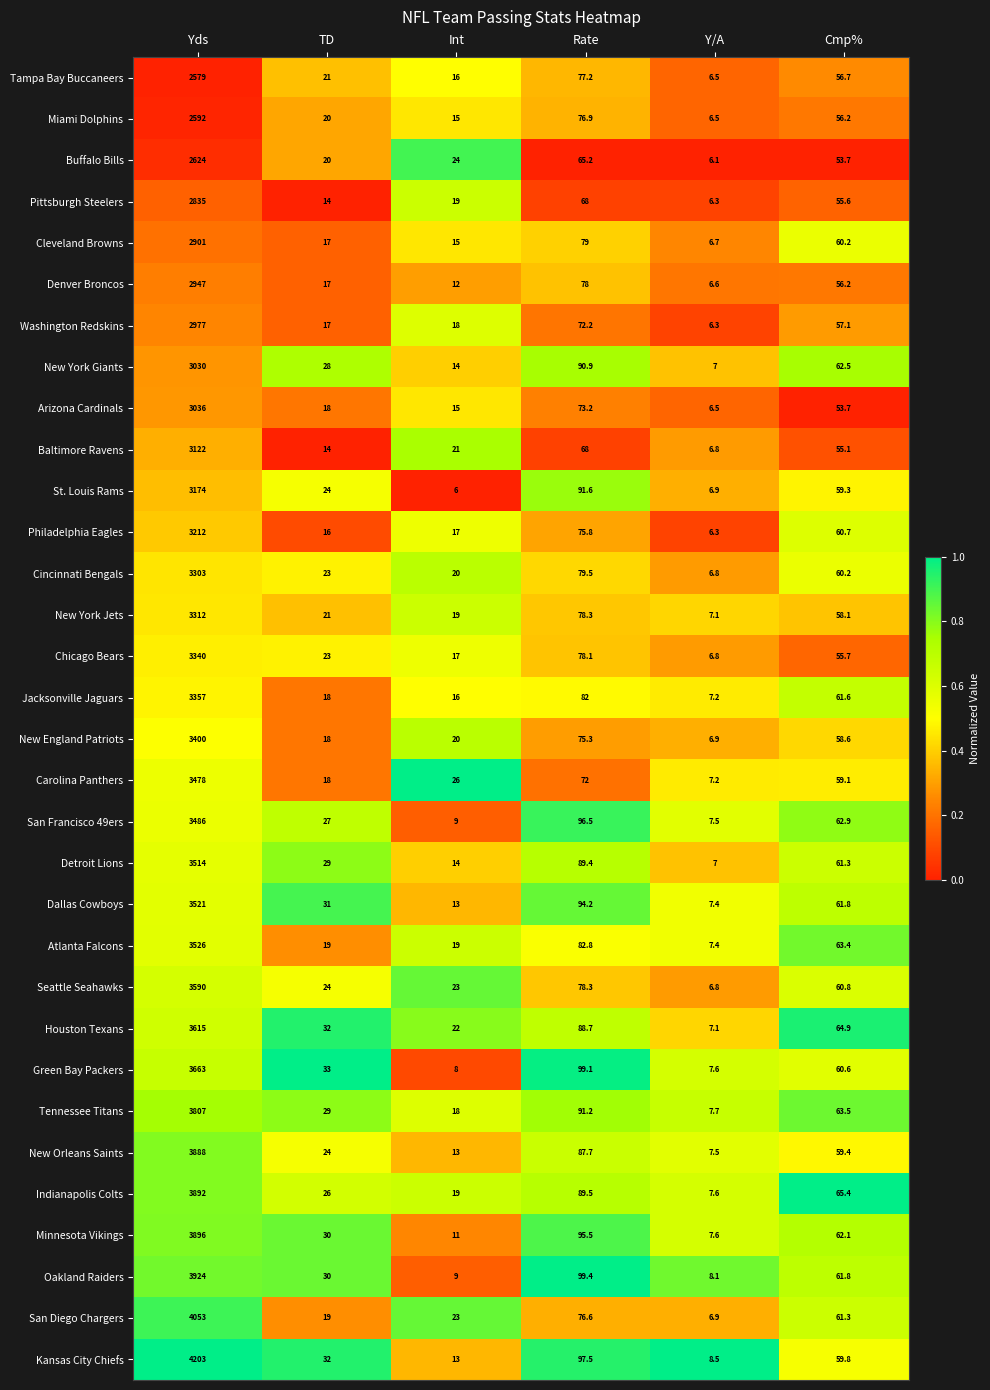

Where is New York Giants nearest to the value 1518?

Rate